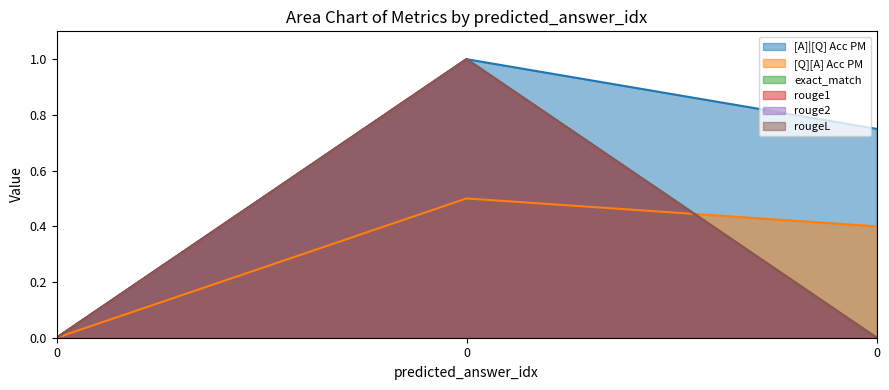

Is the value of [Q][A] Acc PM at 0 greater than the value of rouge2 at 0?

No